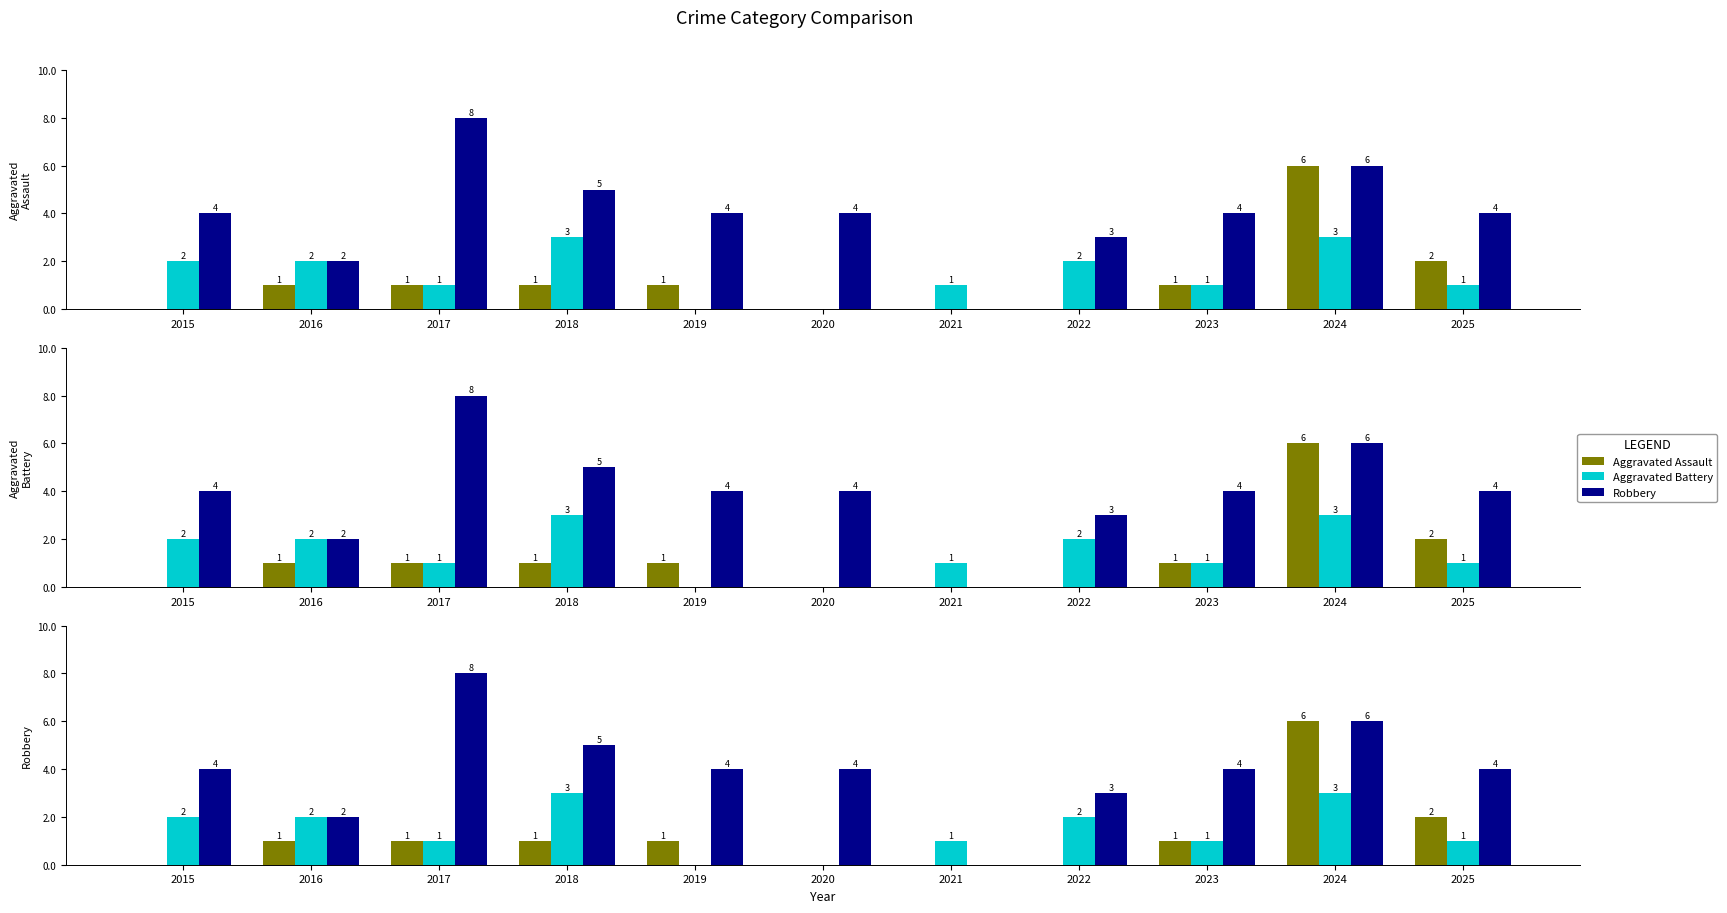

Rank the categories by Aggravated Battery value from highest to lowest.

2018, 2024, 2015, 2016, 2022, 2017, 2021, 2023, 2025, 2019, 2020